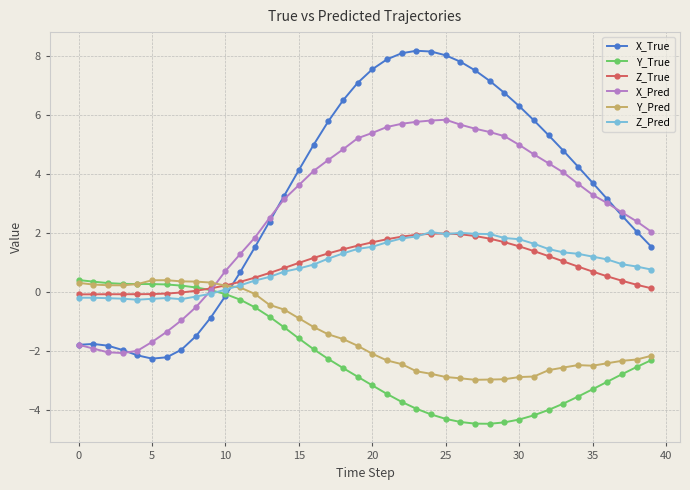

What is the difference between the maximum and minimum values in the Z_Pred series?

2.3